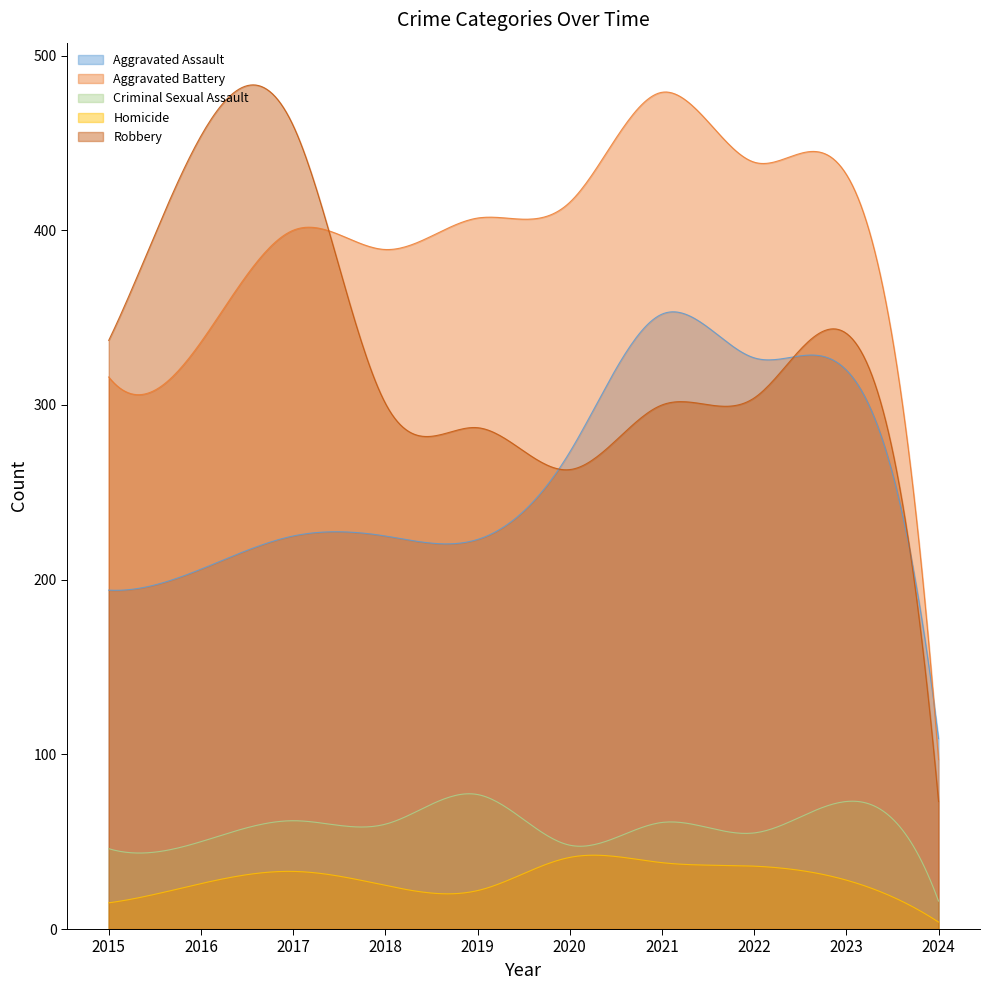

Which series changed the most between 2015 and 2019?

Aggravated Battery